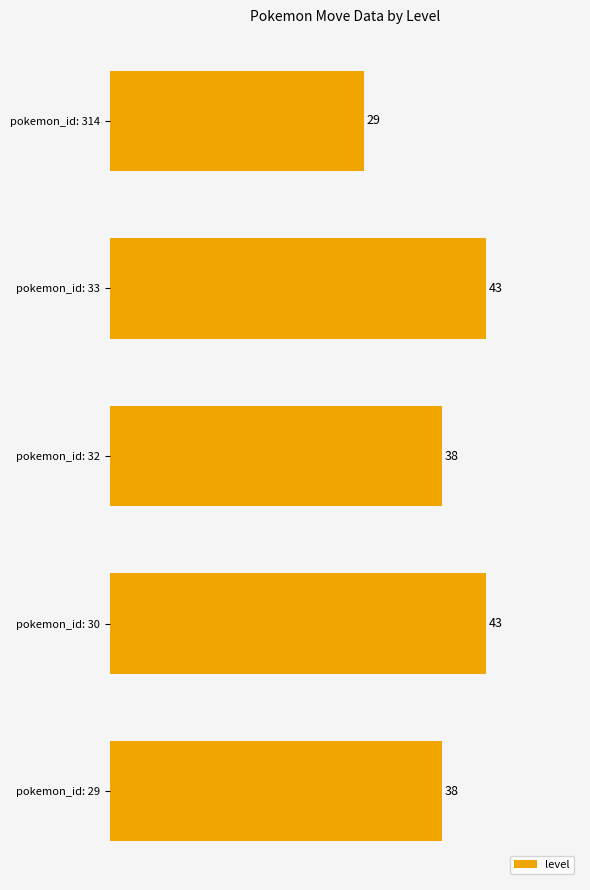

Count the values in the range 38 to 43.

4